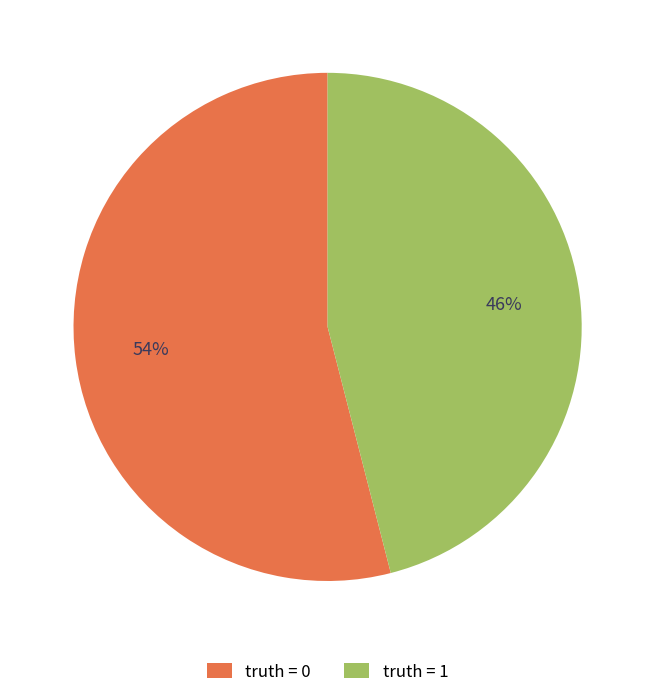

Is truth = 1 the majority of the pie?

No